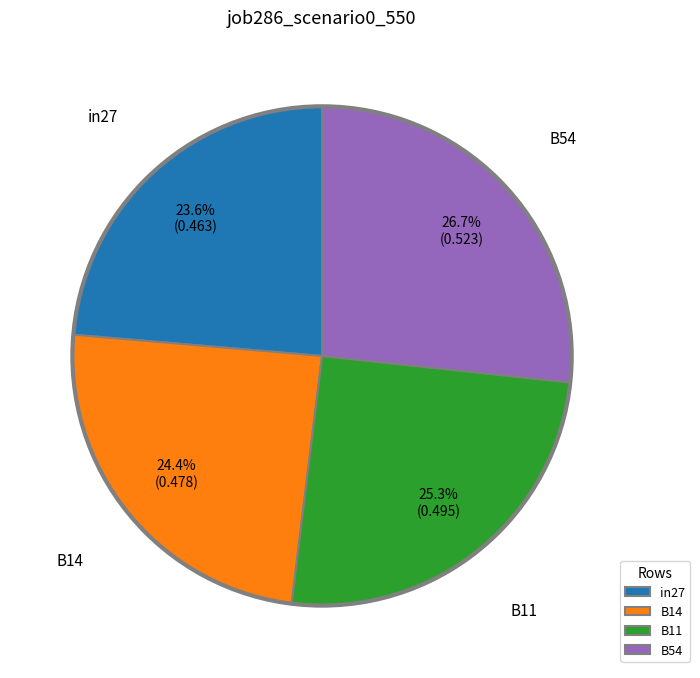

To the nearest percent, what percentage of the pie is in27?

24%